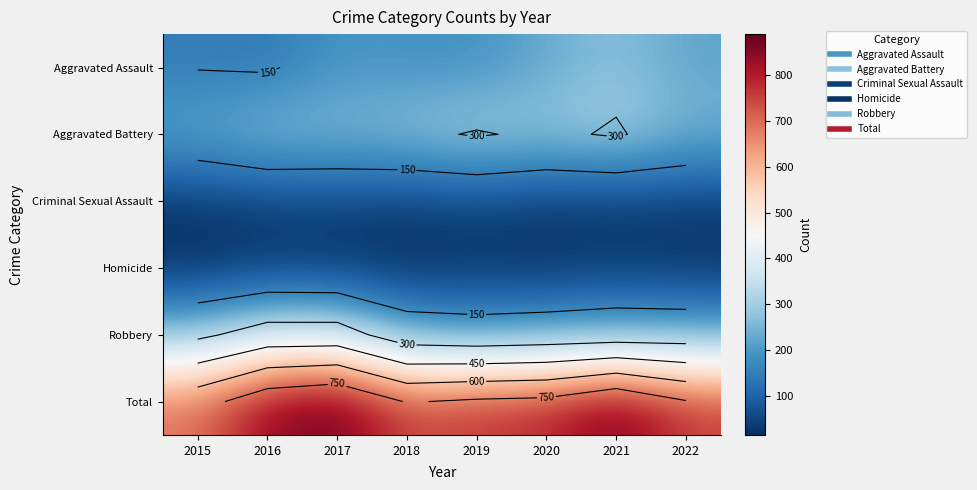

What is the sum of the Robbery values at 2017 and 2021?

590